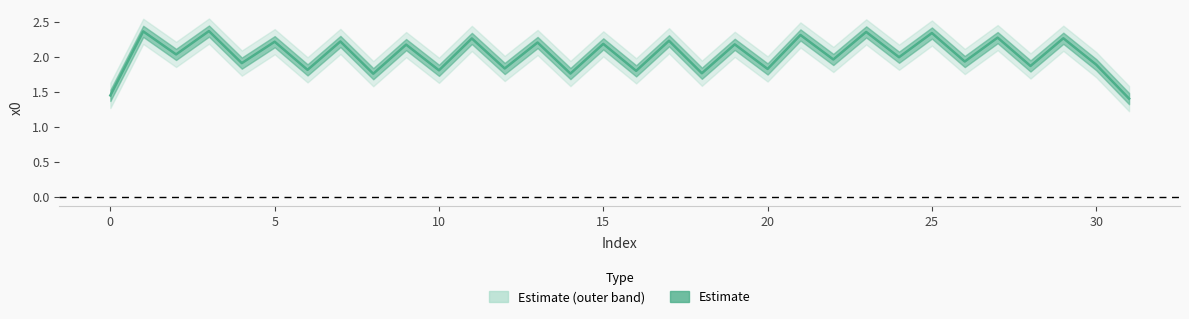

Which has a higher value, 14 or 30?

30